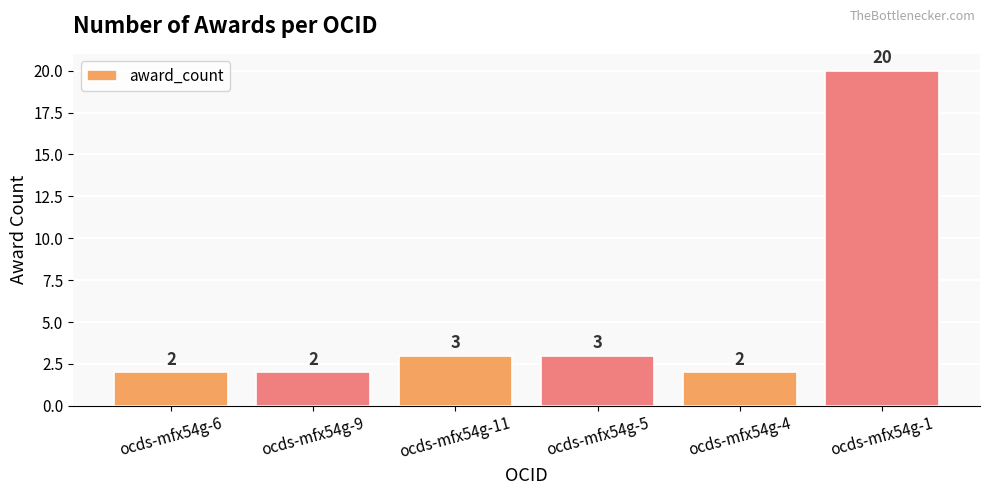

Are the bars grouped side by side (vs. stacked)?

No